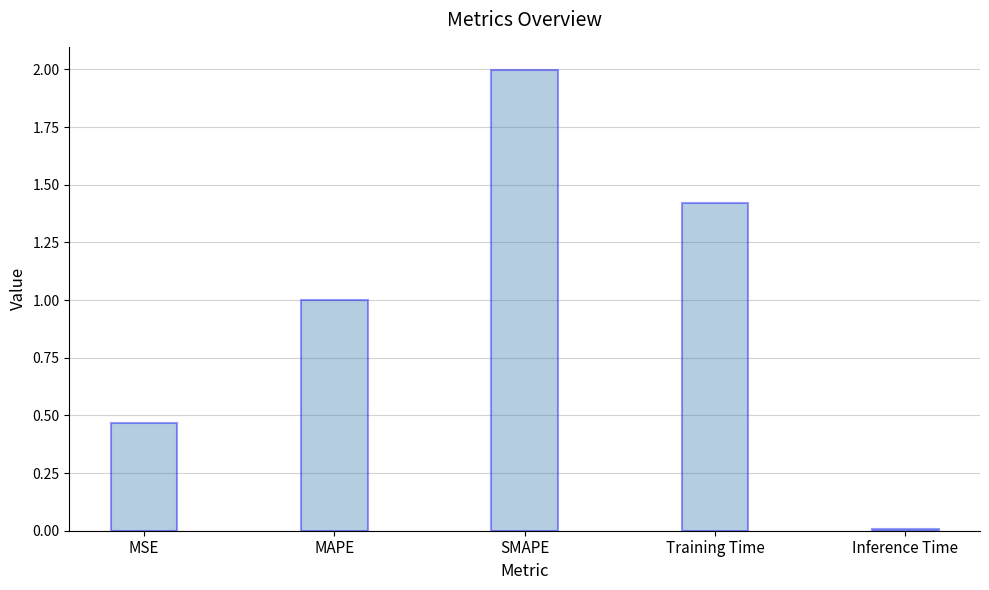

Read the value at SMAPE.

2.0